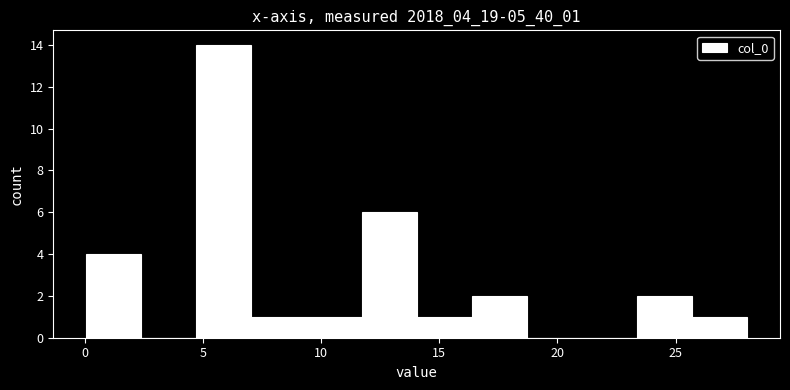

Reading left to right, transcribe this chart: for each bar, give the range it covers on the x-axis and its height. Neither the bar edges nor the heights are printed on the chart, so give them approximately, as read against the axes.

0.0 to 2.5: 4
2.5 to 4.5: 0
4.5 to 7.0: 14
7.0 to 9.5: 1
9.5 to 11.5: 1
11.5 to 14.0: 6
14.0 to 16.5: 1
16.5 to 18.5: 2
18.5 to 21.0: 0
21.0 to 23.5: 0
23.5 to 25.5: 2
25.5 to 28.0: 1